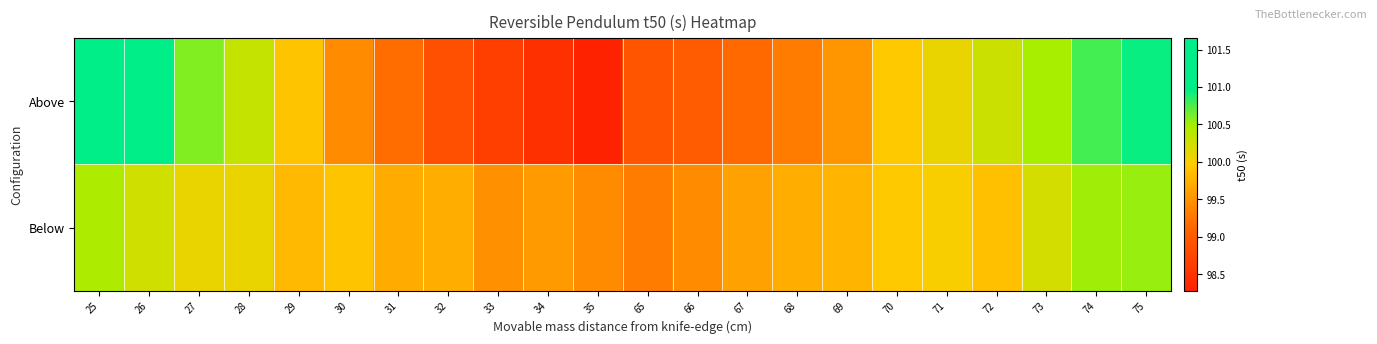

Rank the series at 25 from lowest to highest value.

Below, Above